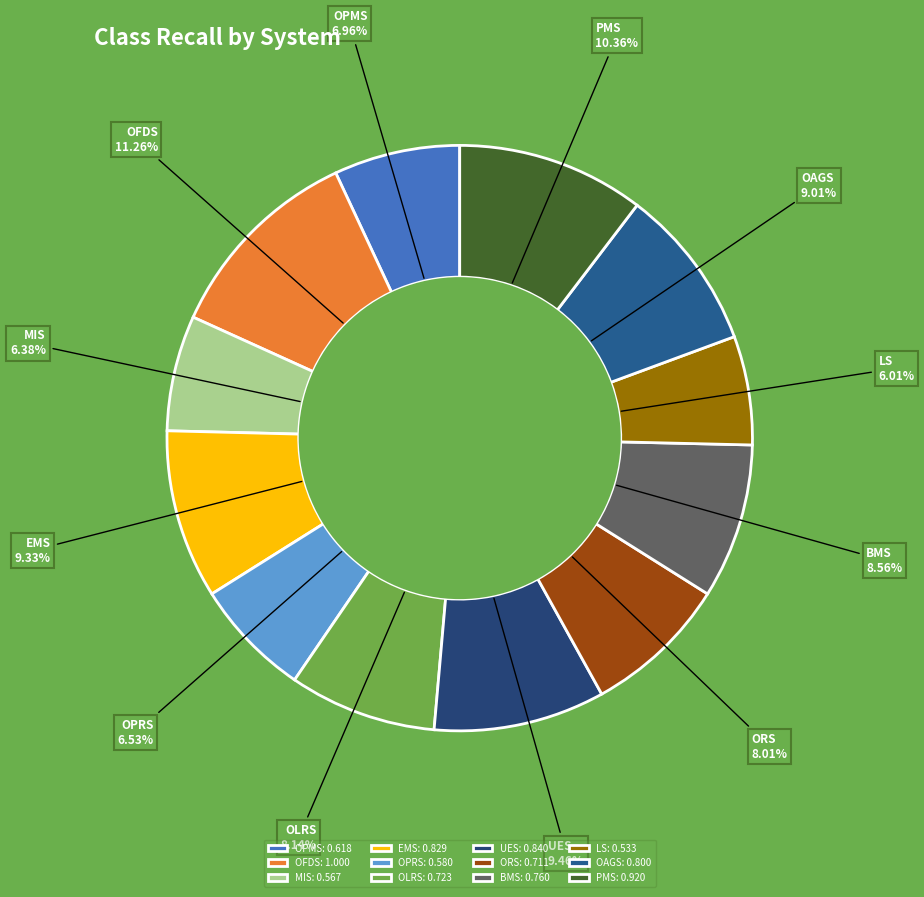

To the nearest percent, what is the combined percentage of ORS and OAGS?

17%